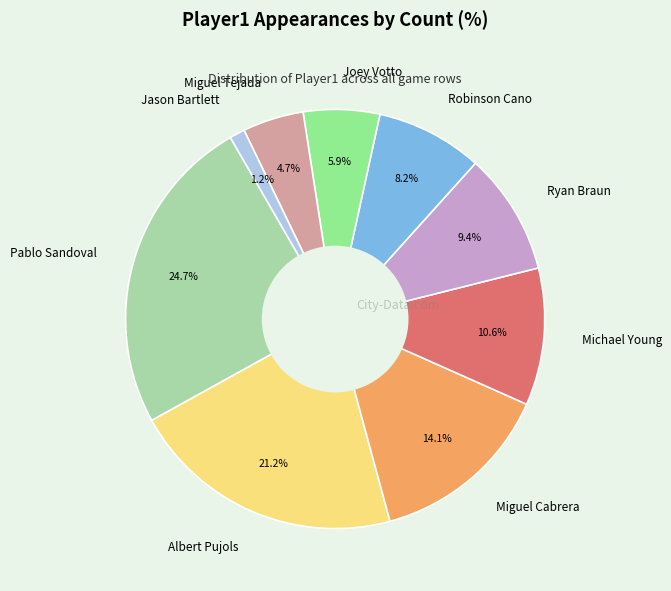

Is Michael Young the majority of the pie?

No